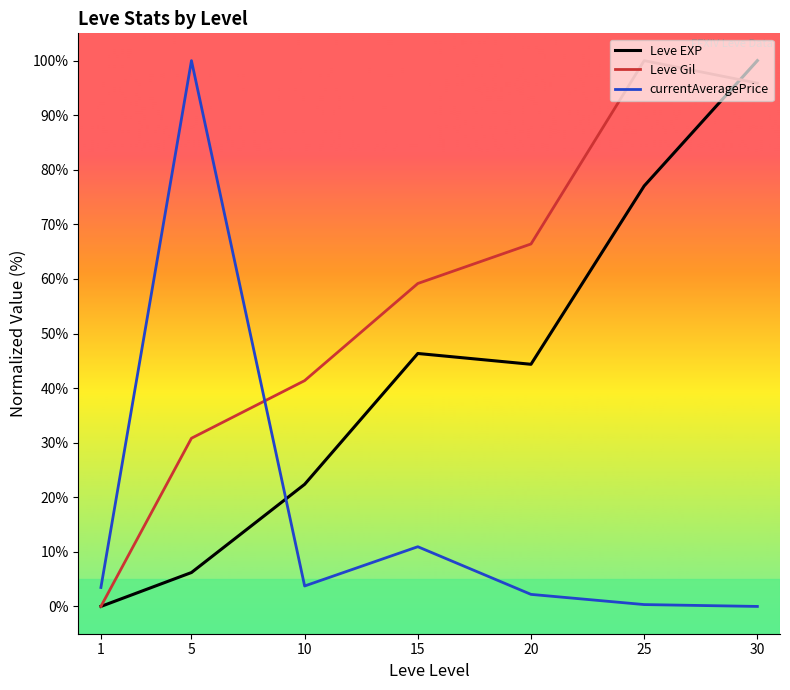

The Leve Gil series shows 15.6 at 15. True or false?

False